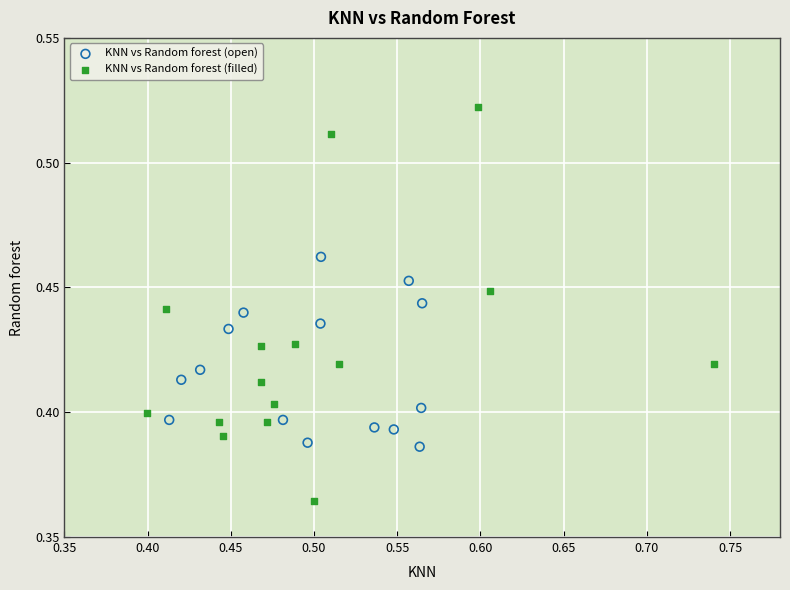

Which series contains the lowest Y value?

KNN vs Random forest (filled)